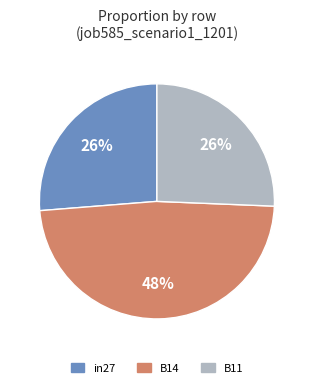

To the nearest percent, what percentage of the pie is B11?

26%